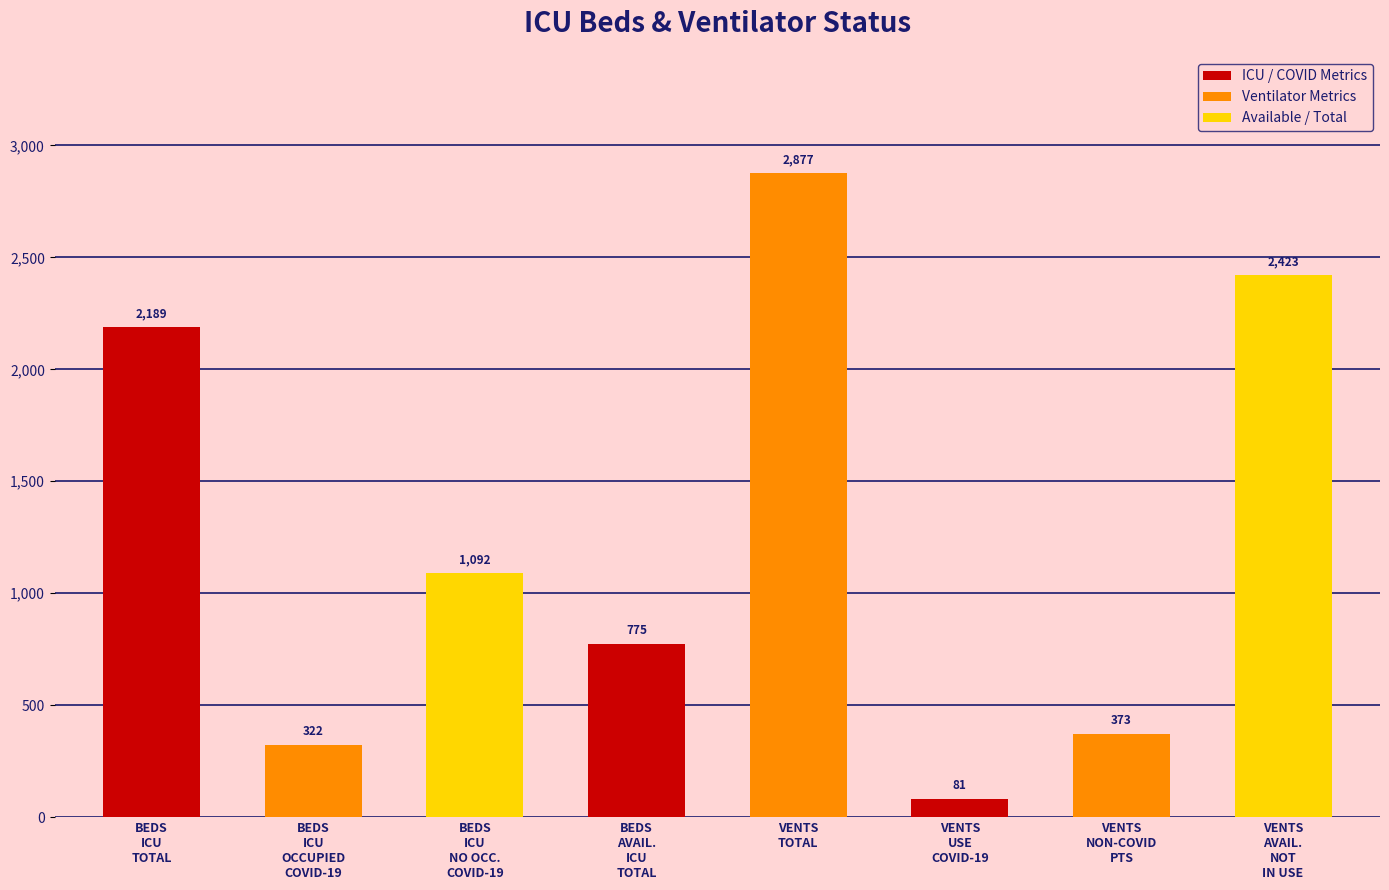

What is the label of the 5th bar from the left?

VENTS
TOTAL